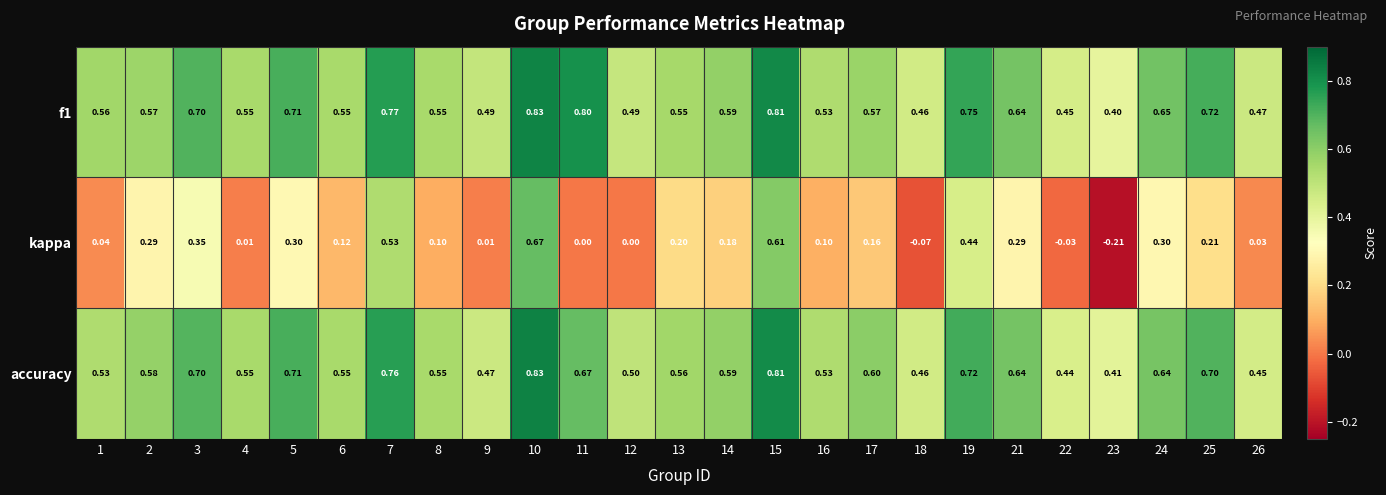

Between 3 and 26, which series saw the biggest shift?

kappa